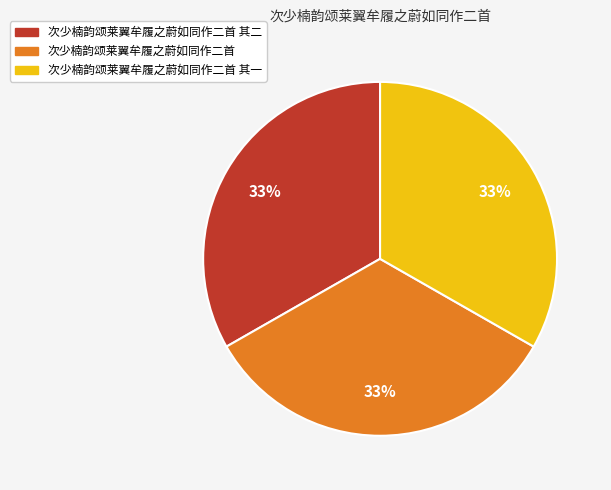

How many segments does this pie chart have?

3